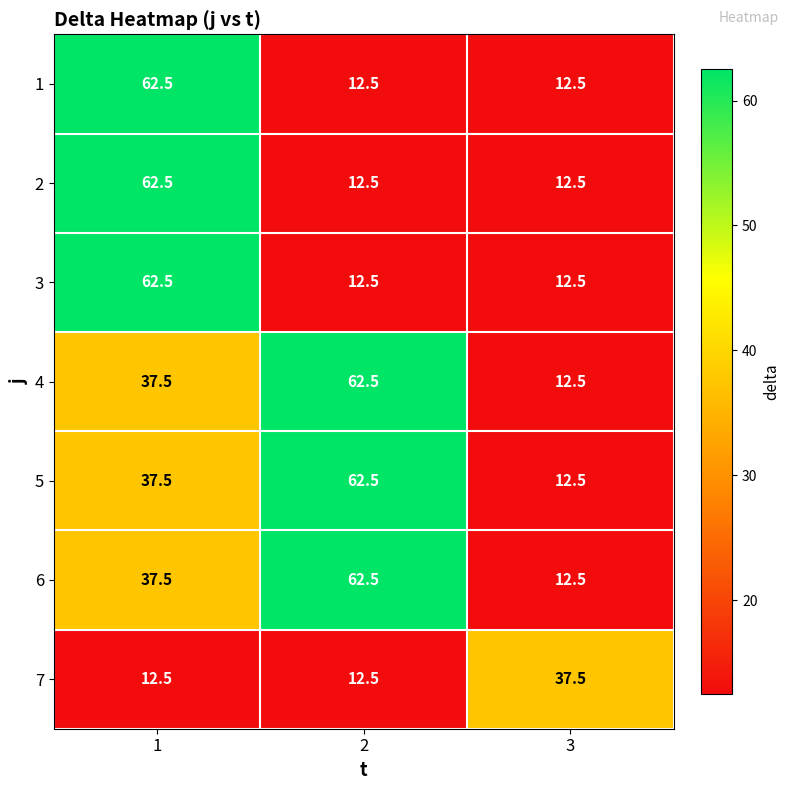

What value does the 2 series have at 1?

62.5